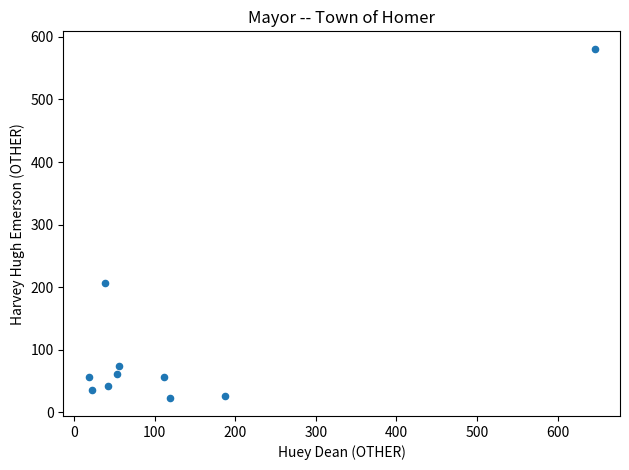

What is the range of X values (max minus min)?

628